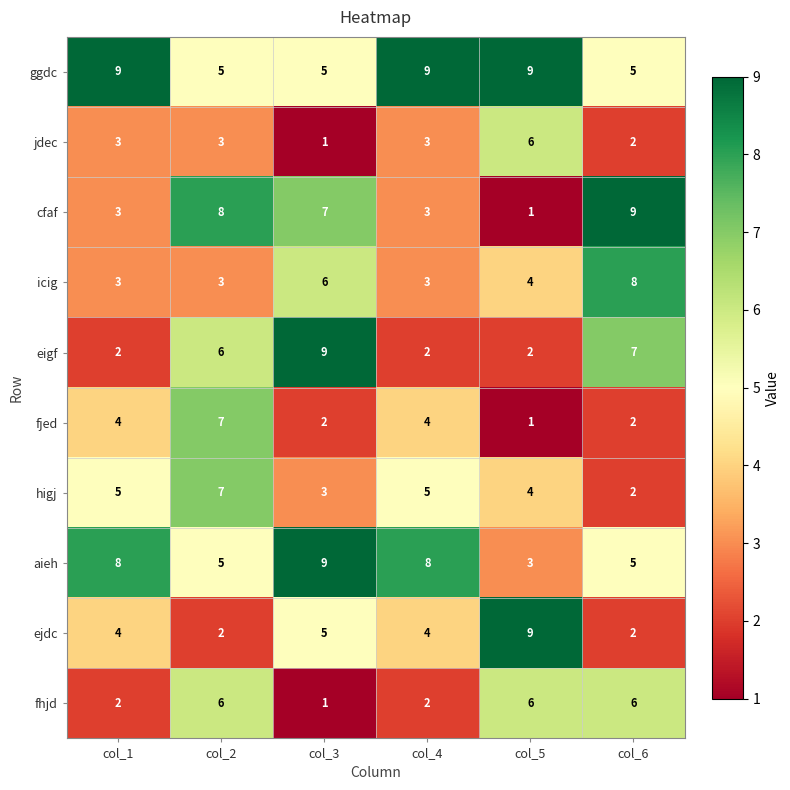

What is the difference between the maximum and minimum values in the eigf series?

7